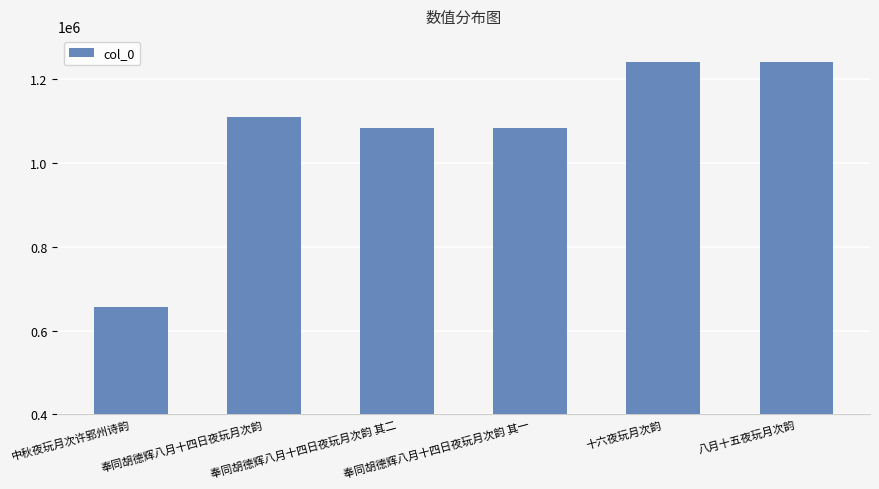

What is the sum of all values?

6416942